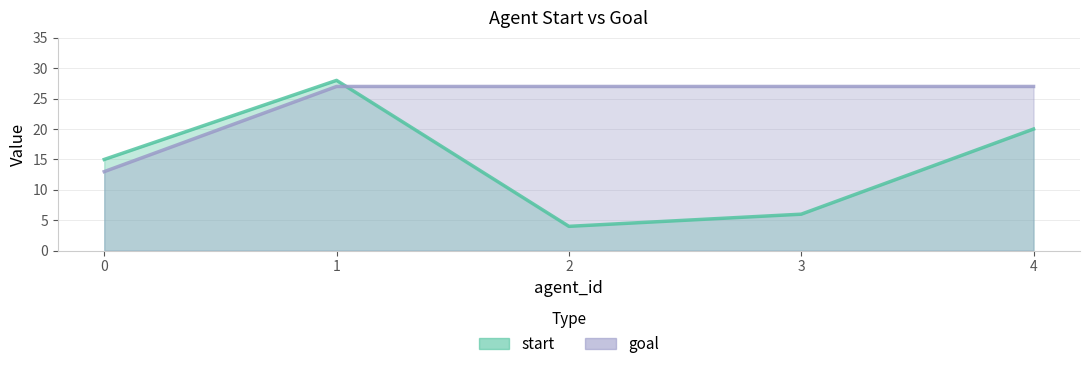

Which series has the largest range (max minus min)?

start